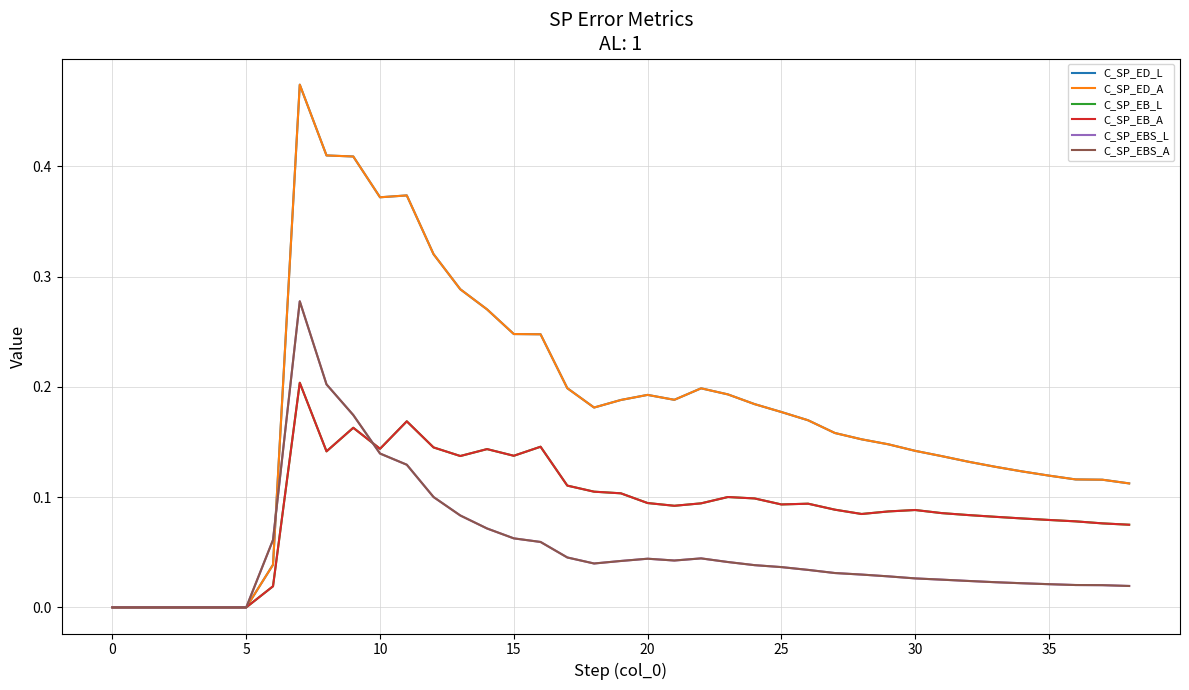

Does the chart display data point markers on the line(s)?

No